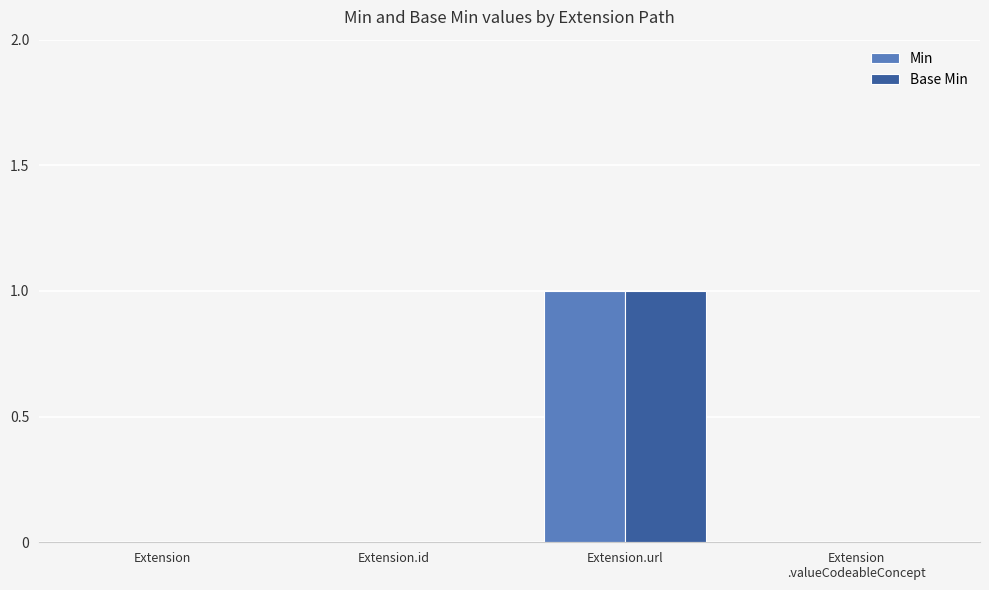

True or false: Min has a value of 1 at Extension.

False